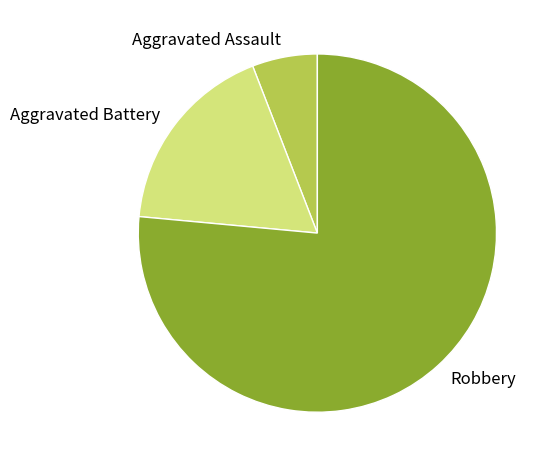

Does any single category account for the majority?

Yes